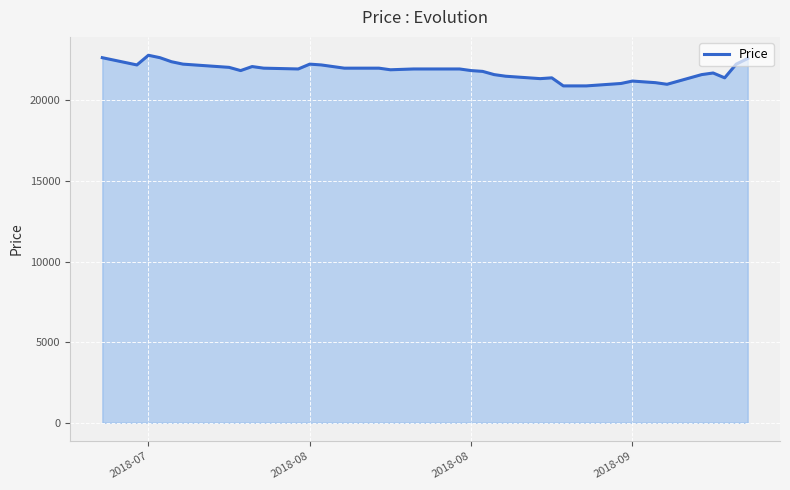

What is the average value?

21814